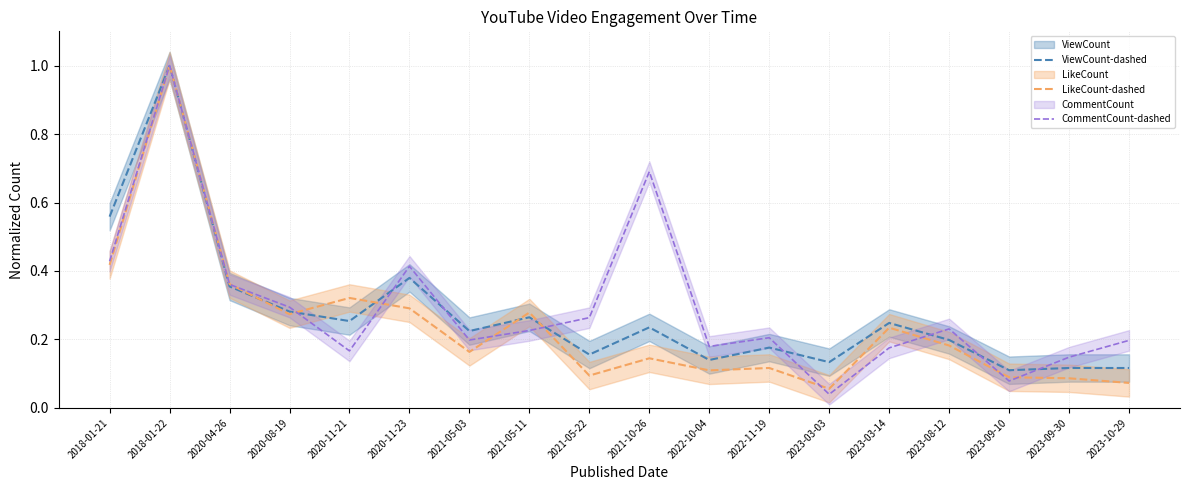

True or false: CommentCount-dashed has a value of 0.1 at 2023-08-12.

False